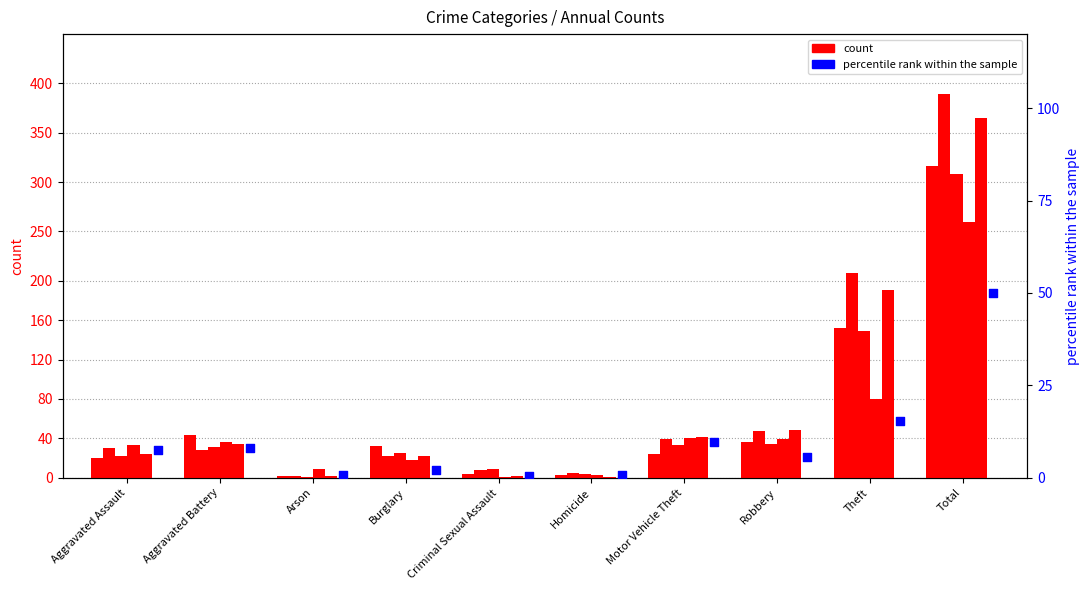

At how many categories does at least one series exceed 226?

1